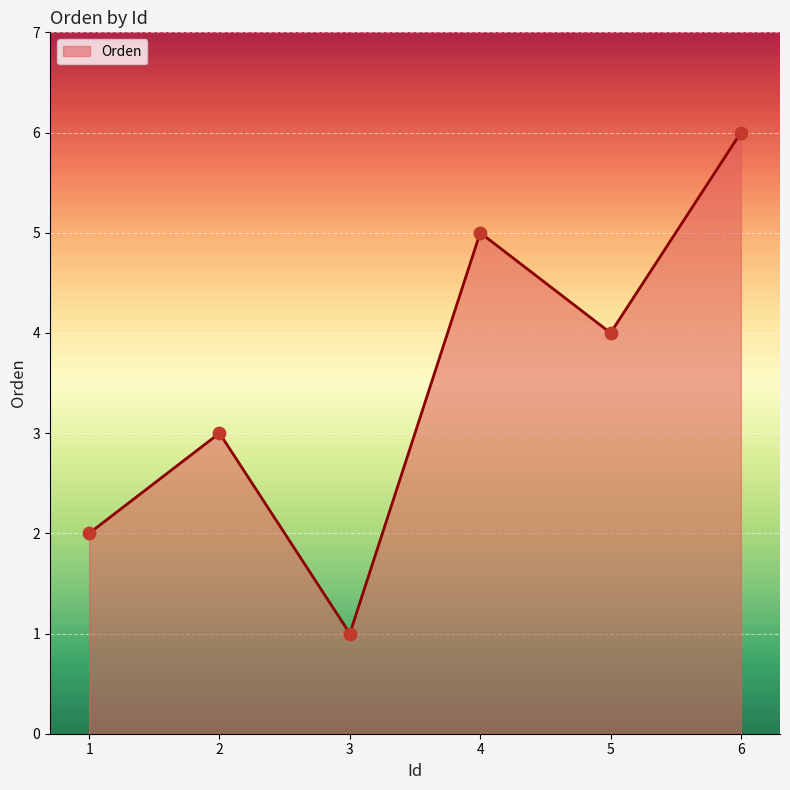

What is the change in value from 3 to 5?

+3